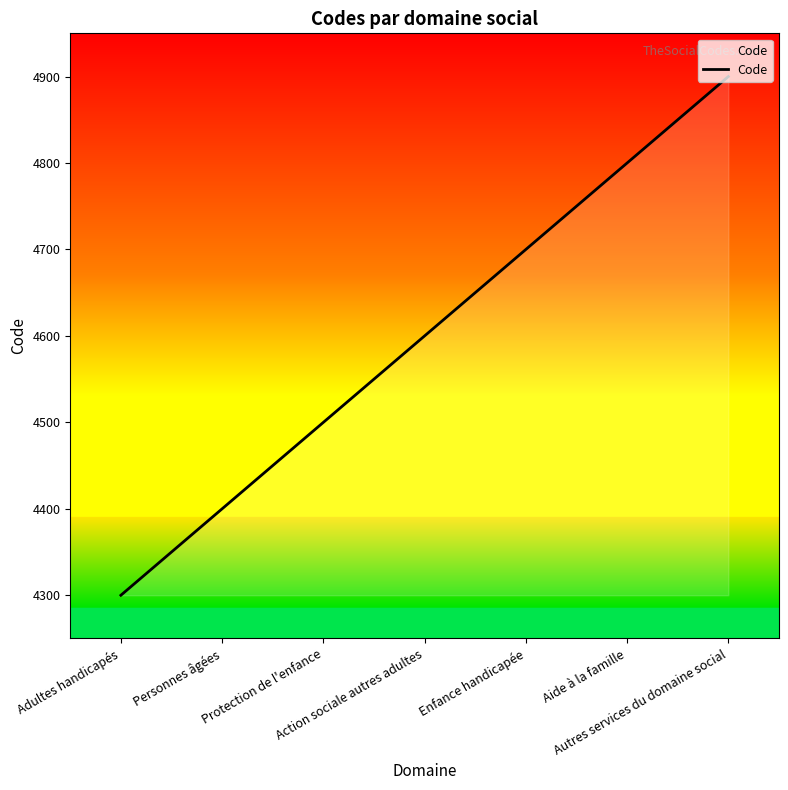

Reading left to right, transcribe all the data shown in this chart.

4300	4400	4500	4600	4700	4800	4900